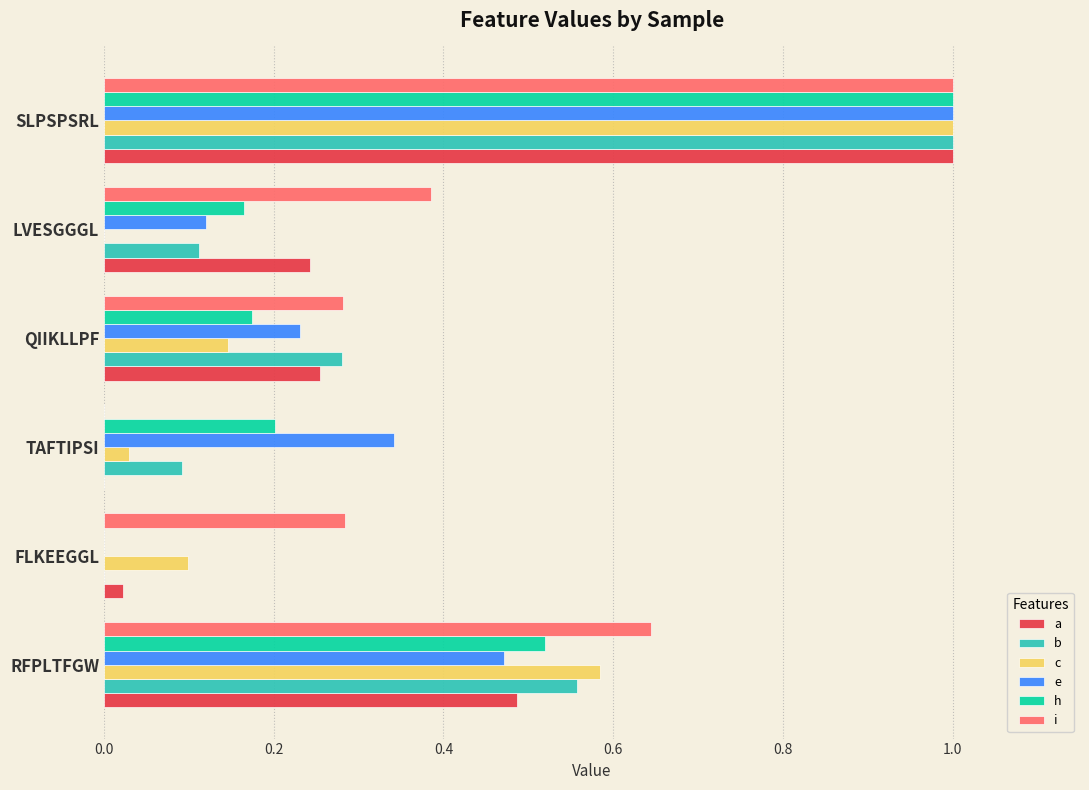

Which category has the highest value in the i series?

SLPSPSRL